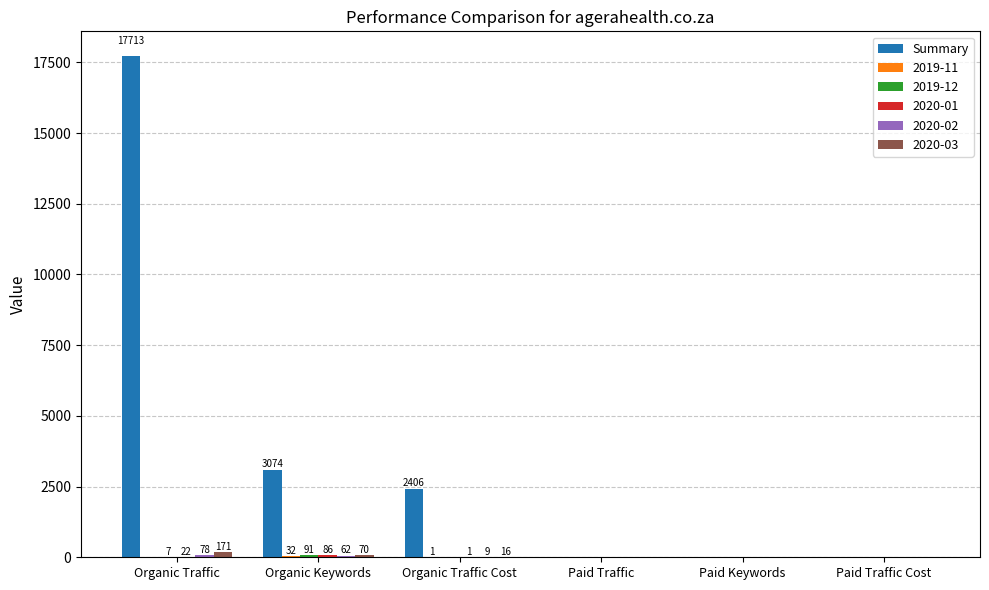

Is it true that Summary equals 2406 at Organic Traffic Cost?

True